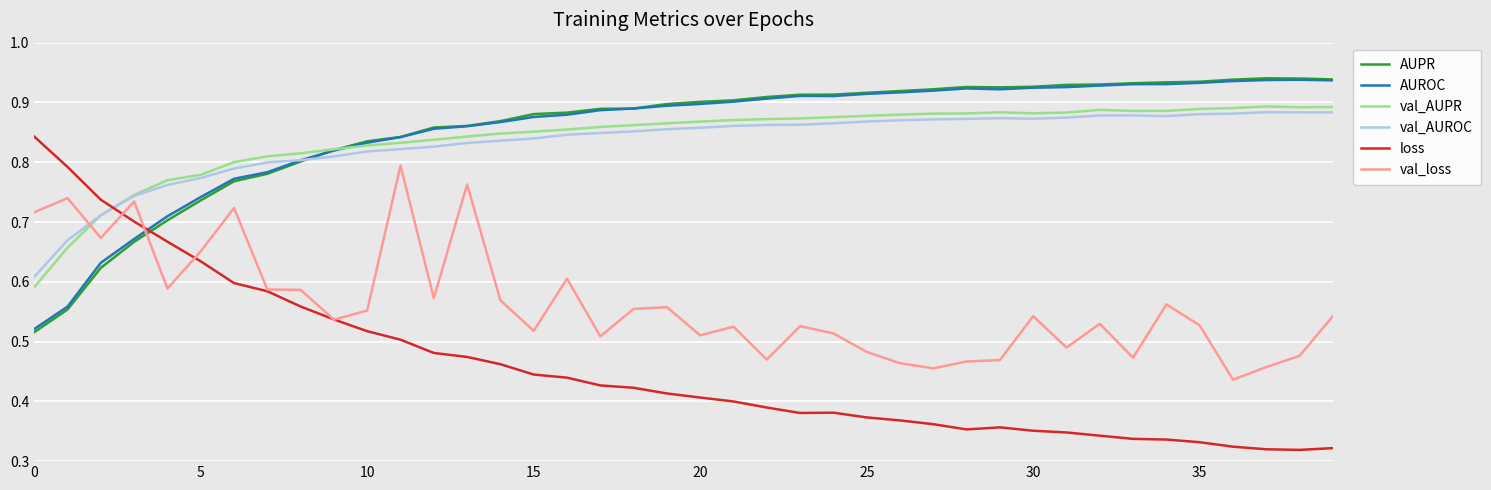

Which series has the largest range (max minus min)?

loss